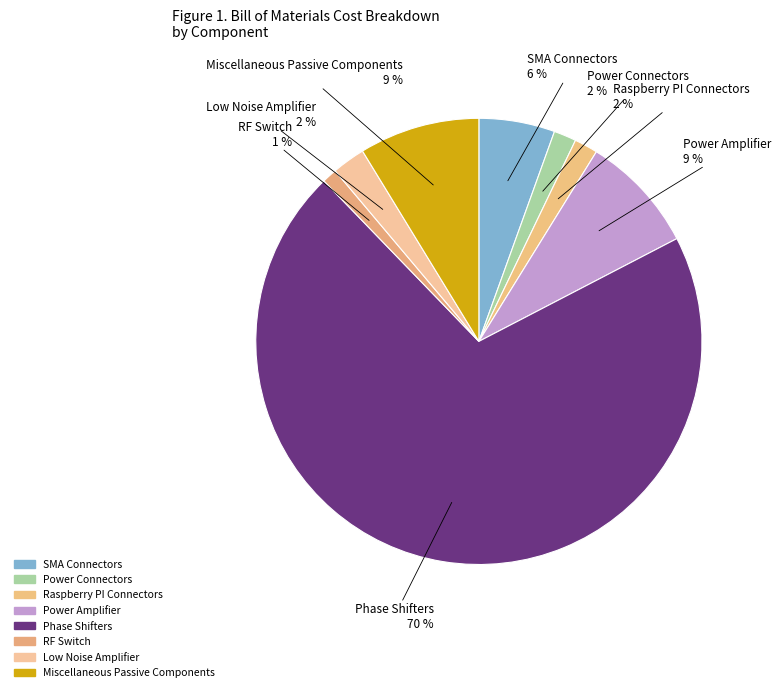

Is there a majority slice in this chart?

Yes